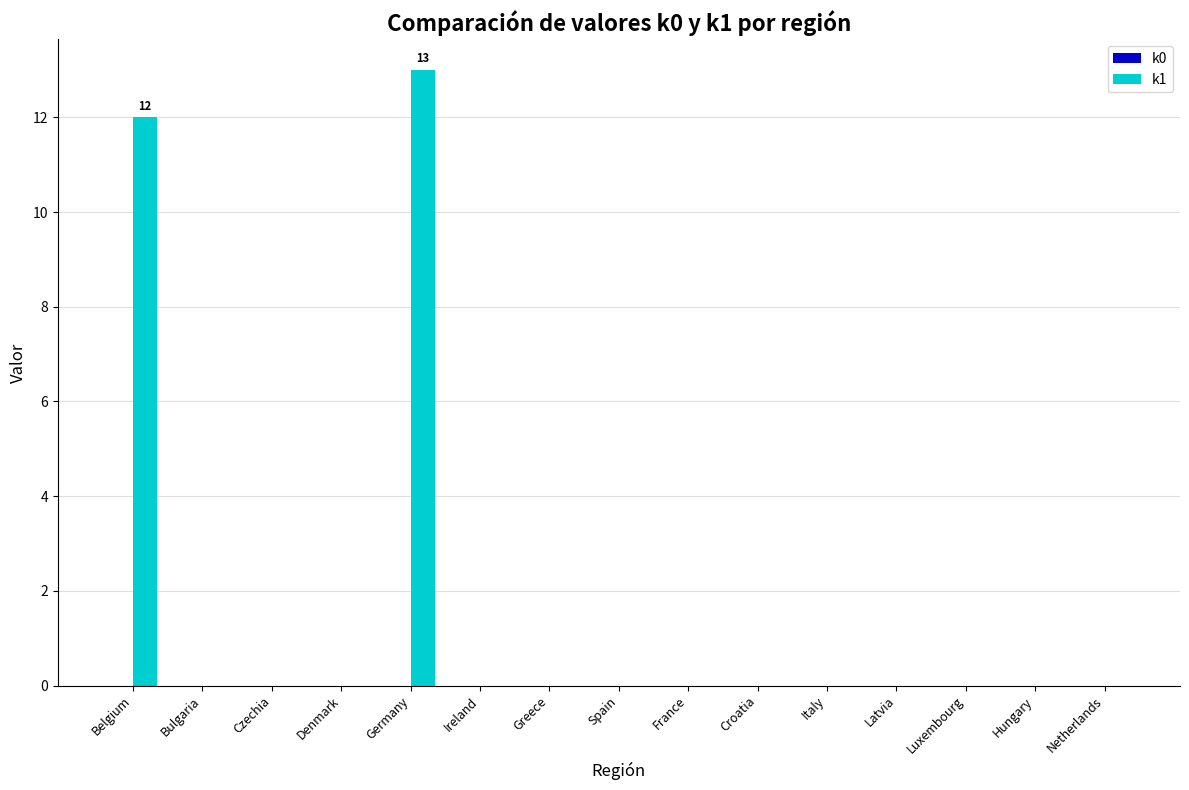

Reading left to right, transcribe all the data shown in this chart.

Belgium=12	Bulgaria=0	Czechia=0	Denmark=0	Germany=13	Ireland=0	Greece=0	Spain=0	France=0	Croatia=0	Italy=0	Latvia=0	Luxembourg=0	Hungary=0	Netherlands=0